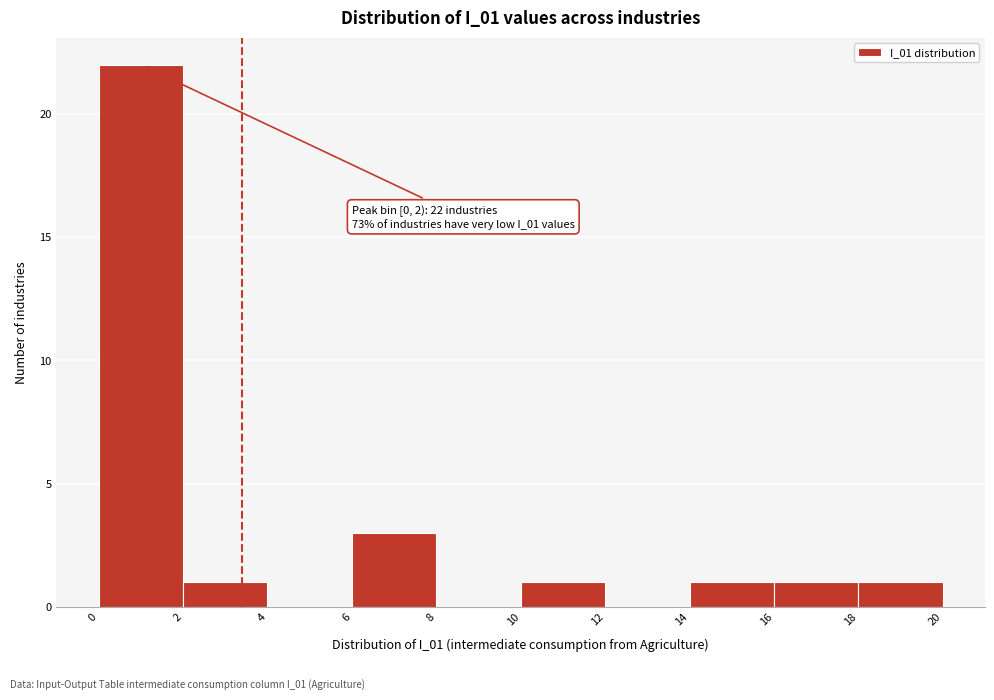

Over which range of the x-axis is the bar tallest?

0 to 2